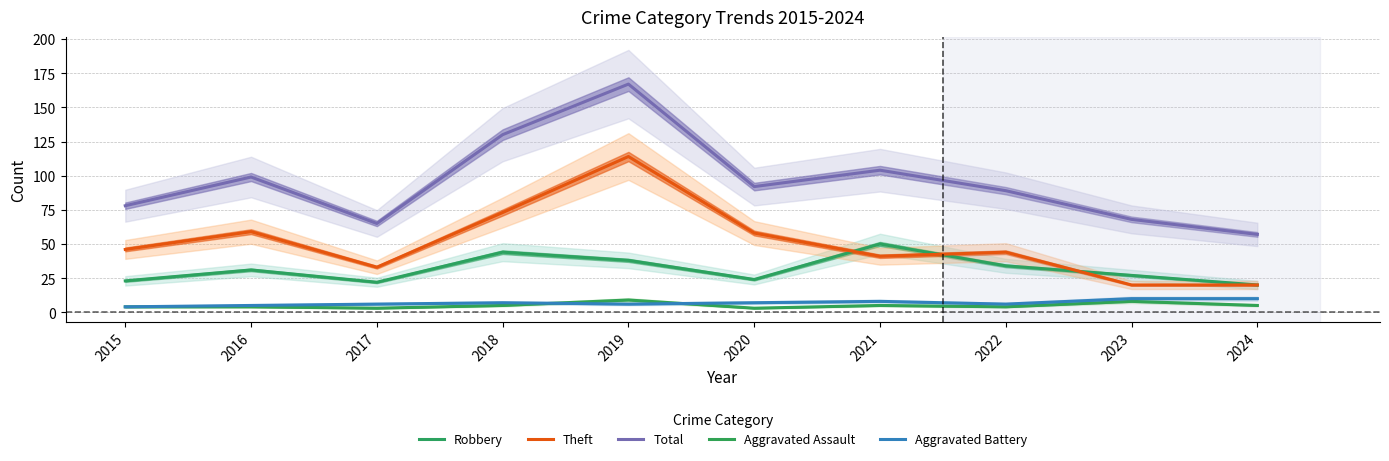

What is the difference between the maximum and minimum values in the Total series?

110